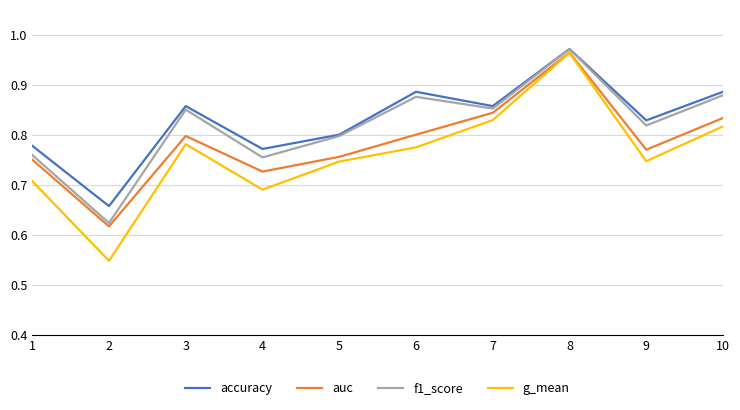

True or false: accuracy has a value of 0.5 at 8.

False